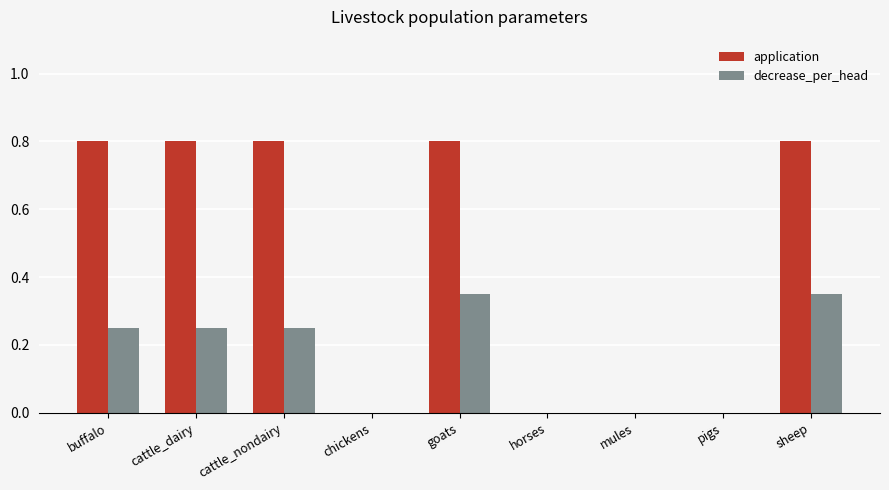

What is the sum of the application values at horses and cattle_dairy?

0.8